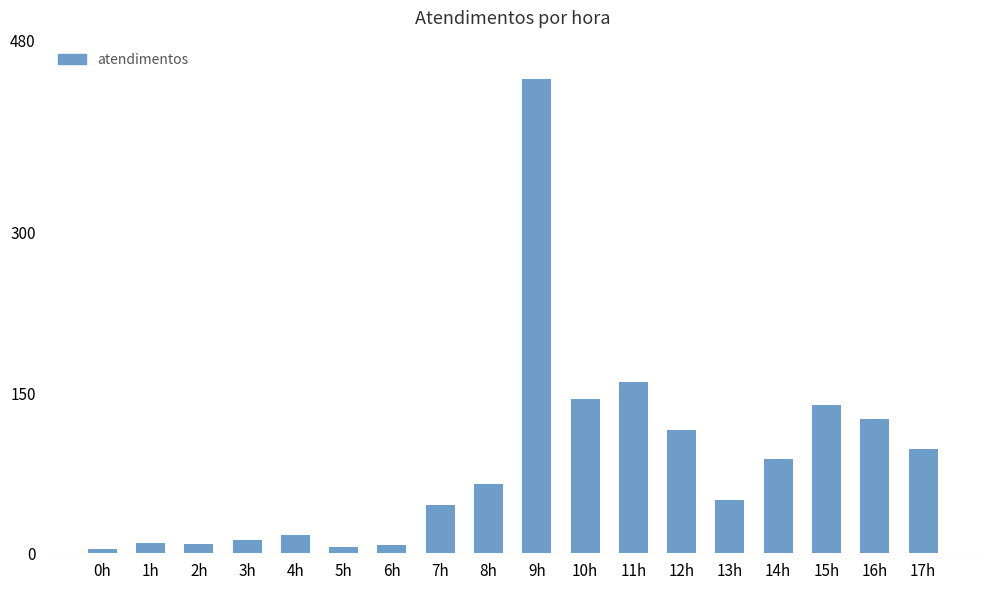

What is the difference between the values at 15h and 9h?

305